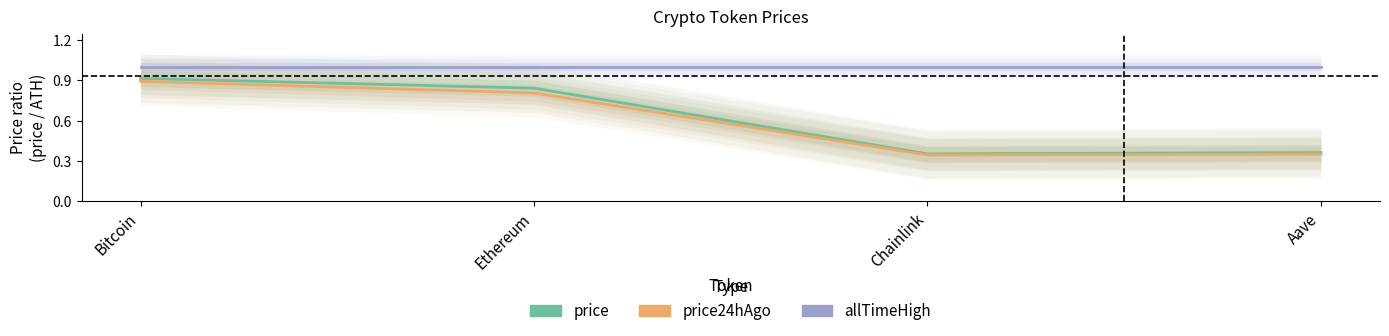

List the labels in order of price24hAgo value, largest first.

Bitcoin, Ethereum, Aave, Chainlink